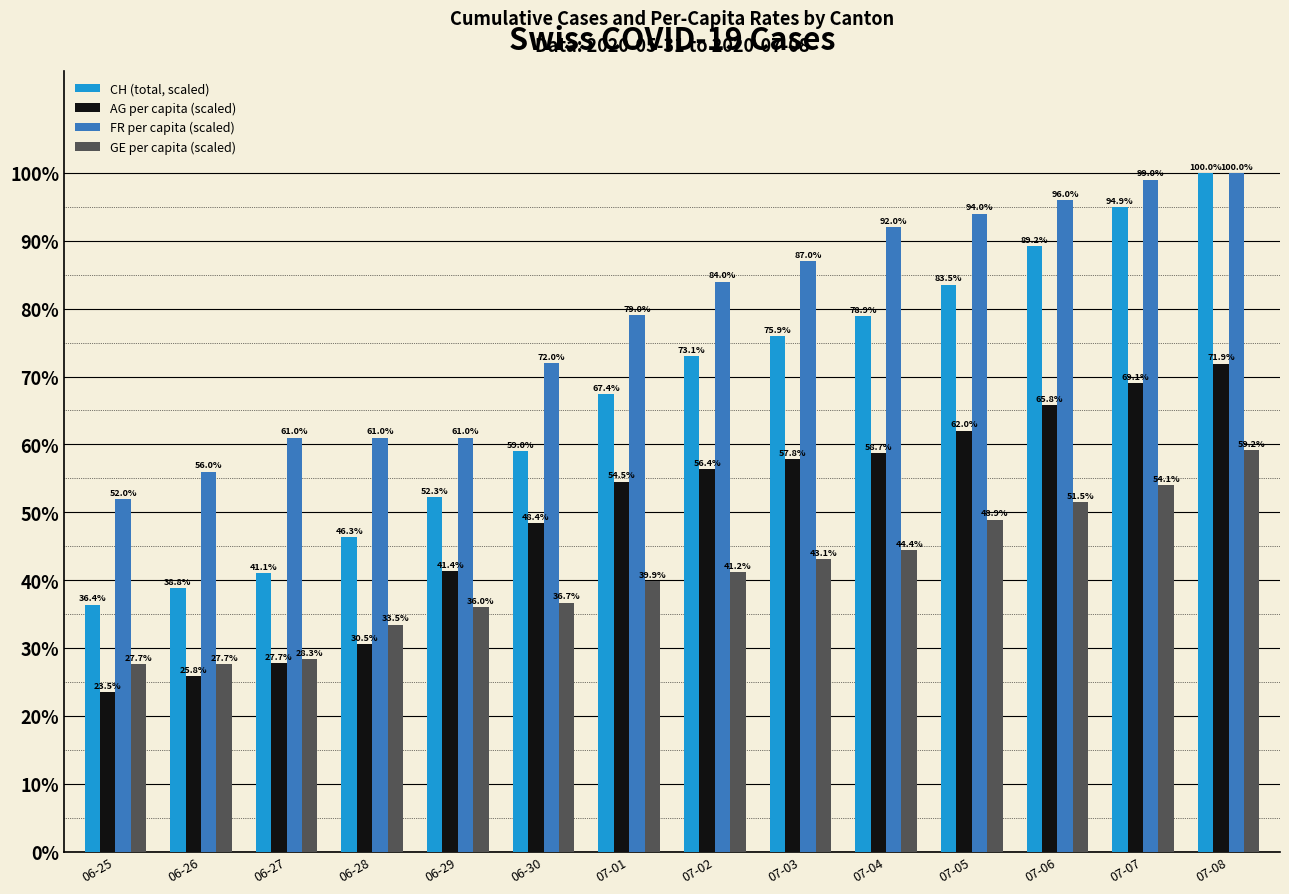

What is the maximum value shown in the chart?

100.0